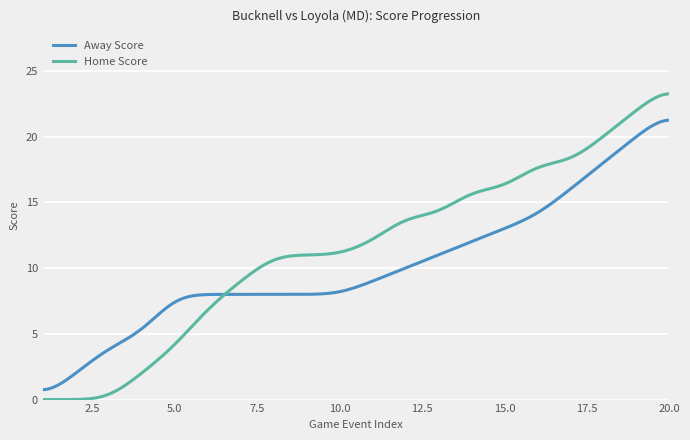

How many times do Away Score and Home Score cross each other?

1